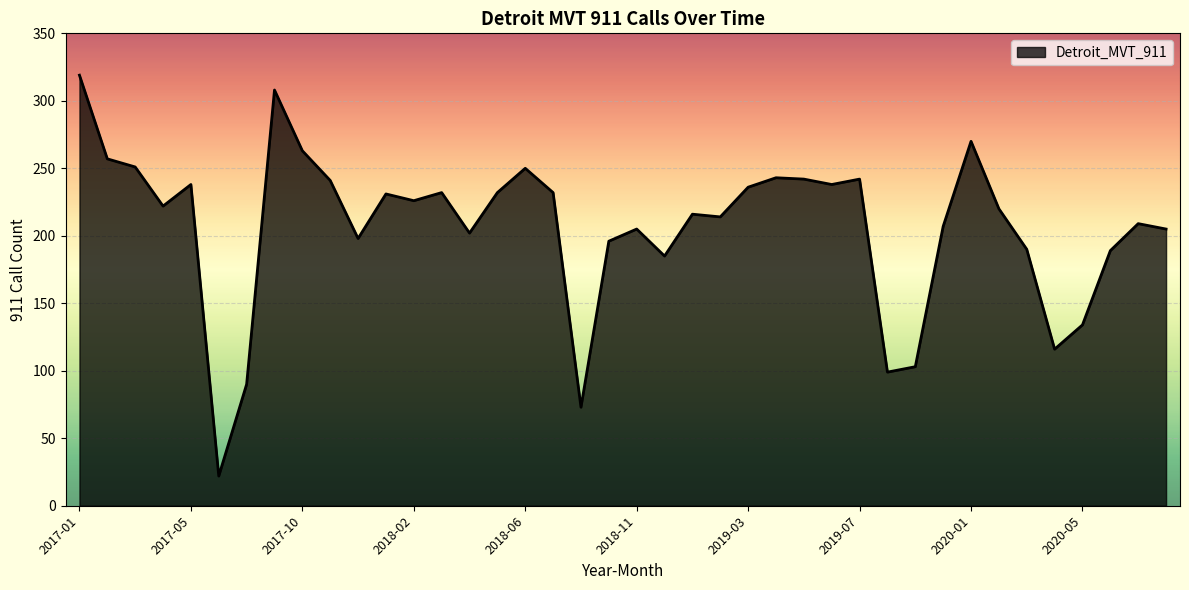

What is the minimum value shown in the chart?

22